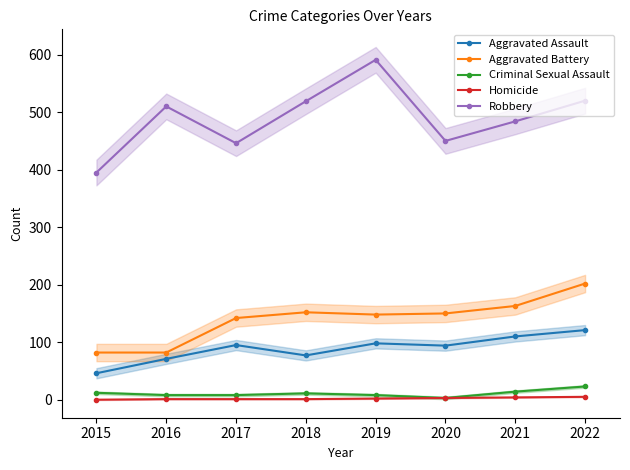

Rank the series at 2021 from lowest to highest value.

Homicide, Criminal Sexual Assault, Aggravated Assault, Aggravated Battery, Robbery